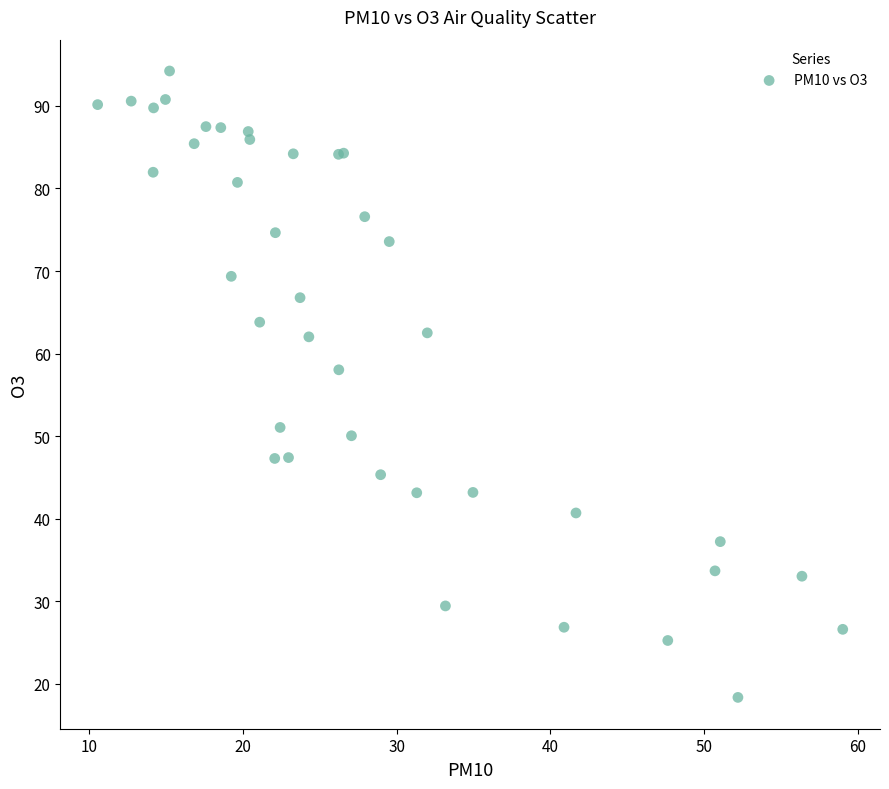

What Y value in the scatter plot is closest to 56?

58.0